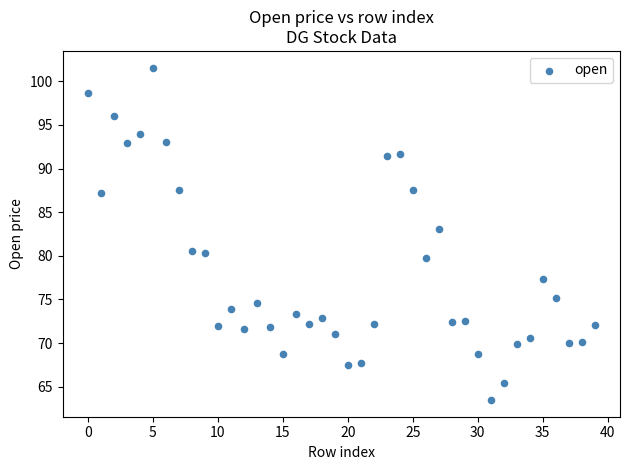

What is the range of Y values (max minus min)?

38.1